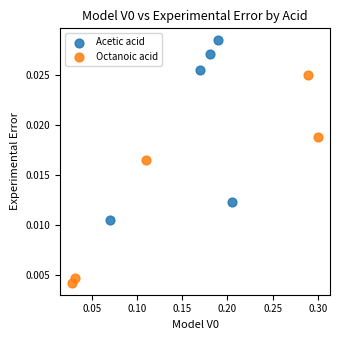

Which series reaches the maximum Y coordinate?

Acetic acid